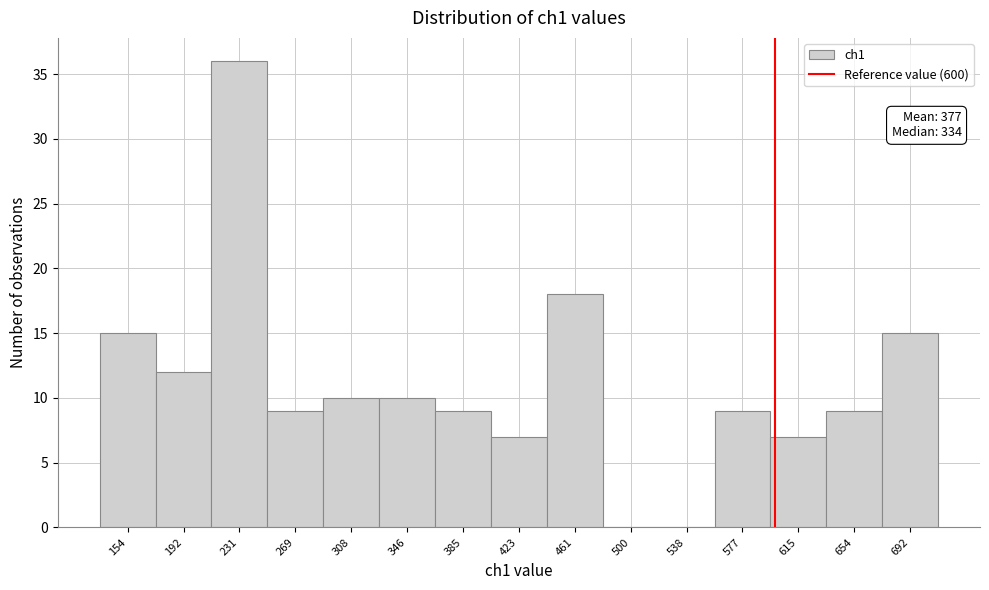

Which range on the x-axis has the tallest bar?

210 to 250